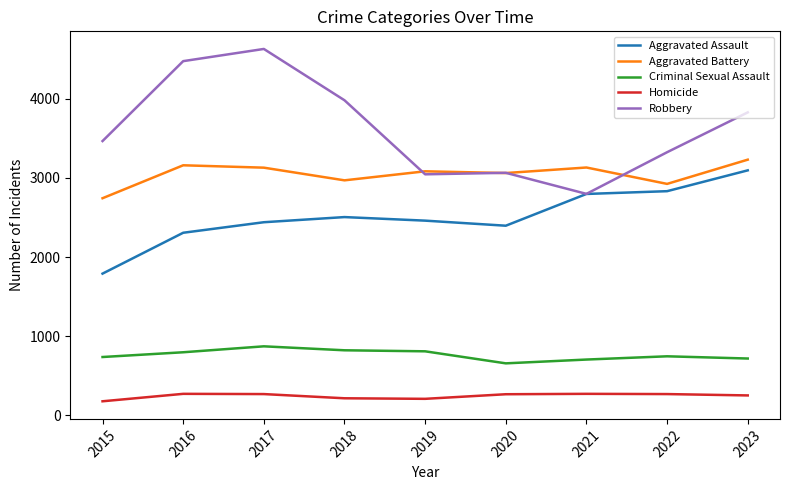

What is the average value of the Aggravated Assault series?

2514